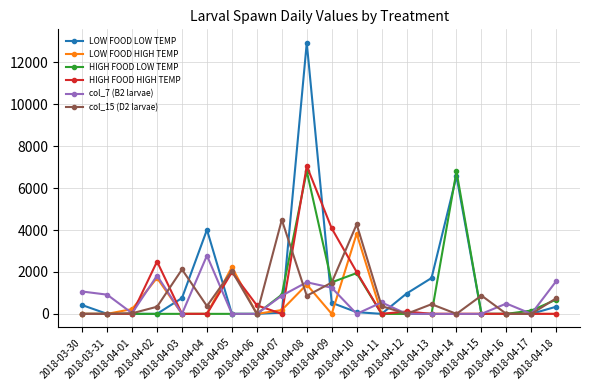

What is the value of the HIGH FOOD HIGH TEMP point at the 12th from the left?

1996.0